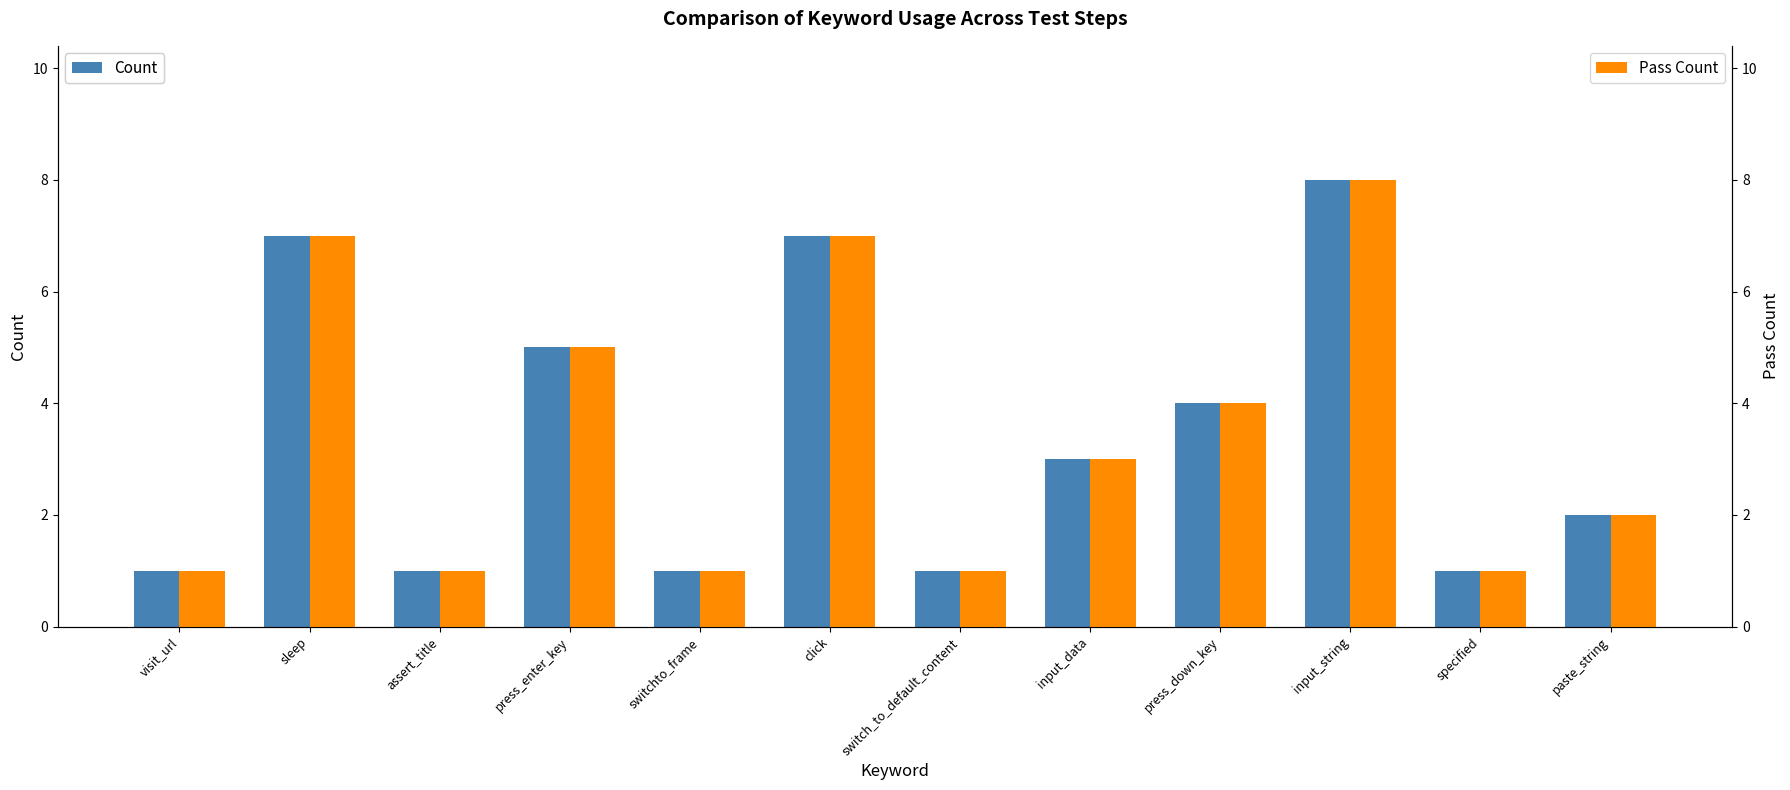

Reading left to right, transcribe all the data shown in this chart.

Count: visit_url=1	sleep=7	assert_title=1	press_enter_key=5	switchto_frame=1	click=7	switch_to_default_content=1	input_data=3	press_down_key=4	input_string=8	specified=1	paste_string=2
Pass Count: visit_url=1	sleep=7	assert_title=1	press_enter_key=5	switchto_frame=1	click=7	switch_to_default_content=1	input_data=3	press_down_key=4	input_string=8	specified=1	paste_string=2